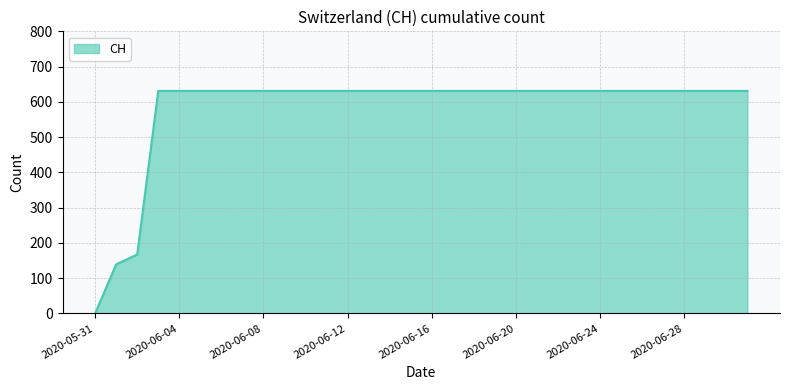

What is the difference between the maximum and minimum values?

631